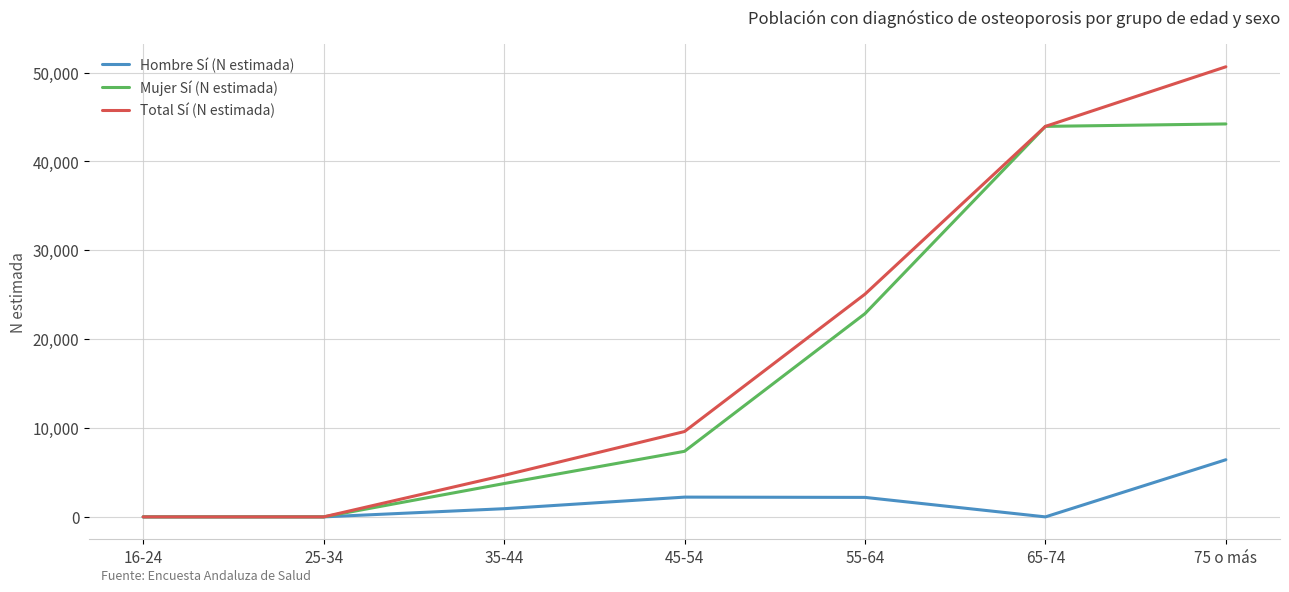

Which series changed the most between 35-44 and 45-54?

Total Sí (N estimada)